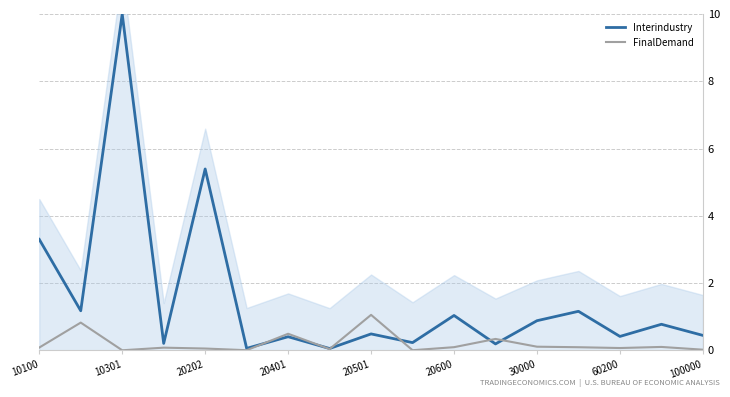

Which series has the largest range (max minus min)?

Interindustry